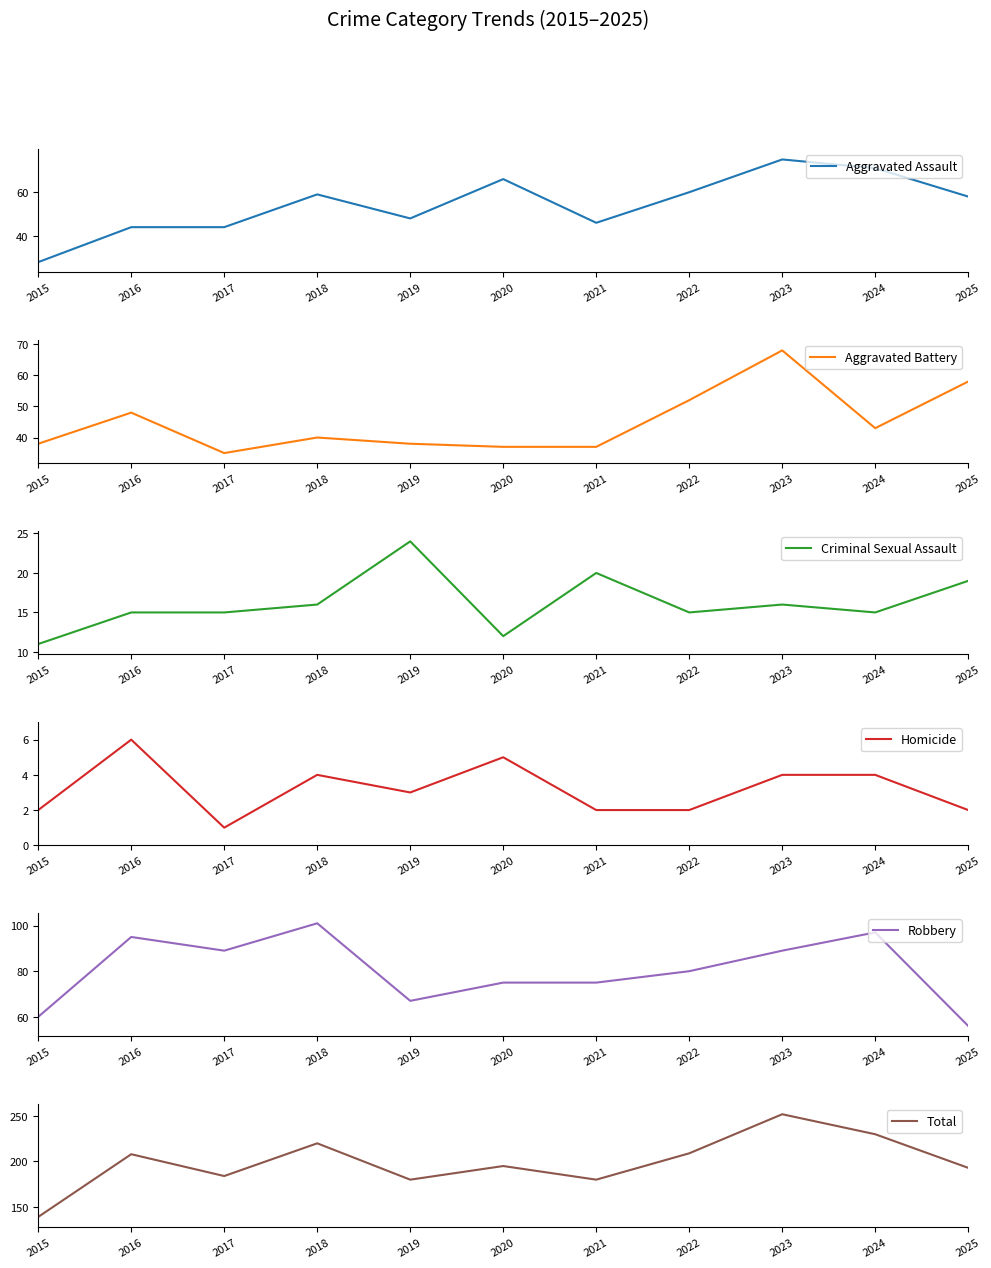

Reading left to right, extract all data points from this chart.

Aggravated Assault: 2015=28	2016=44	2017=44	2018=59	2019=48	2020=66	2021=46	2022=60	2023=75	2024=71	2025=58
Aggravated Battery: 2015=38	2016=48	2017=35	2018=40	2019=38	2020=37	2021=37	2022=52	2023=68	2024=43	2025=58
Criminal Sexual Assault: 2015=11	2016=15	2017=15	2018=16	2019=24	2020=12	2021=20	2022=15	2023=16	2024=15	2025=19
Homicide: 2015=2	2016=6	2017=1	2018=4	2019=3	2020=5	2021=2	2022=2	2023=4	2024=4	2025=2
Robbery: 2015=60	2016=95	2017=89	2018=101	2019=67	2020=75	2021=75	2022=80	2023=89	2024=97	2025=56
Total: 2015=139	2016=208	2017=184	2018=220	2019=180	2020=195	2021=180	2022=209	2023=252	2024=230	2025=193